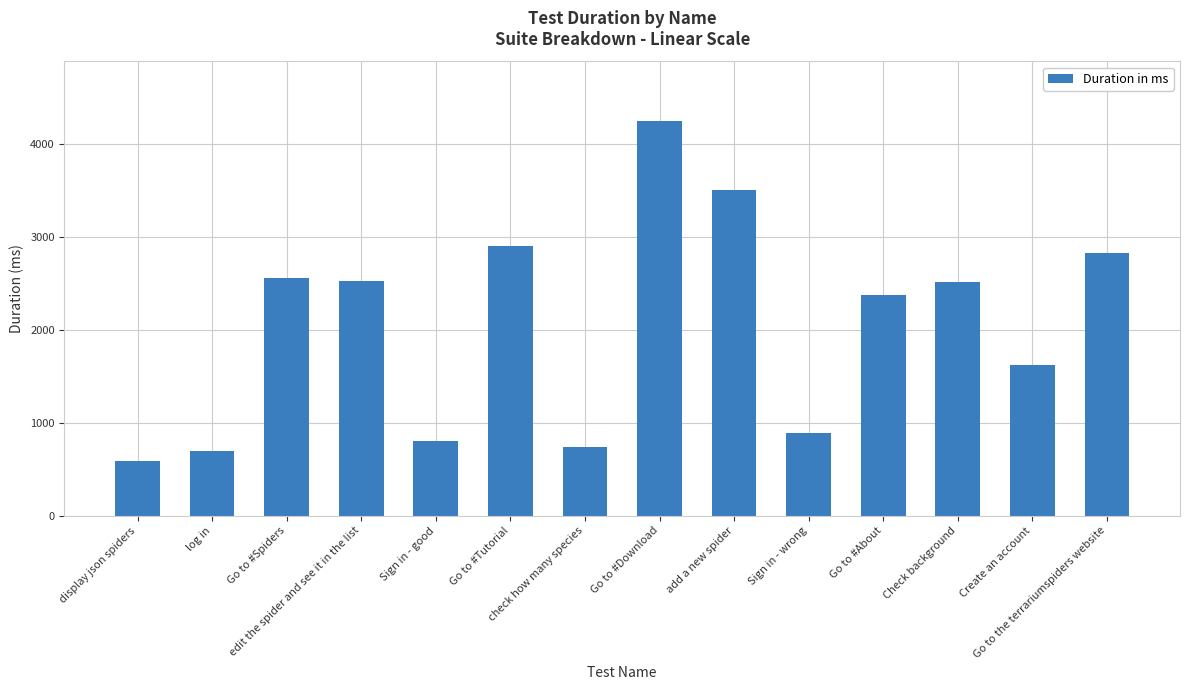

What is the smallest value displayed?

594